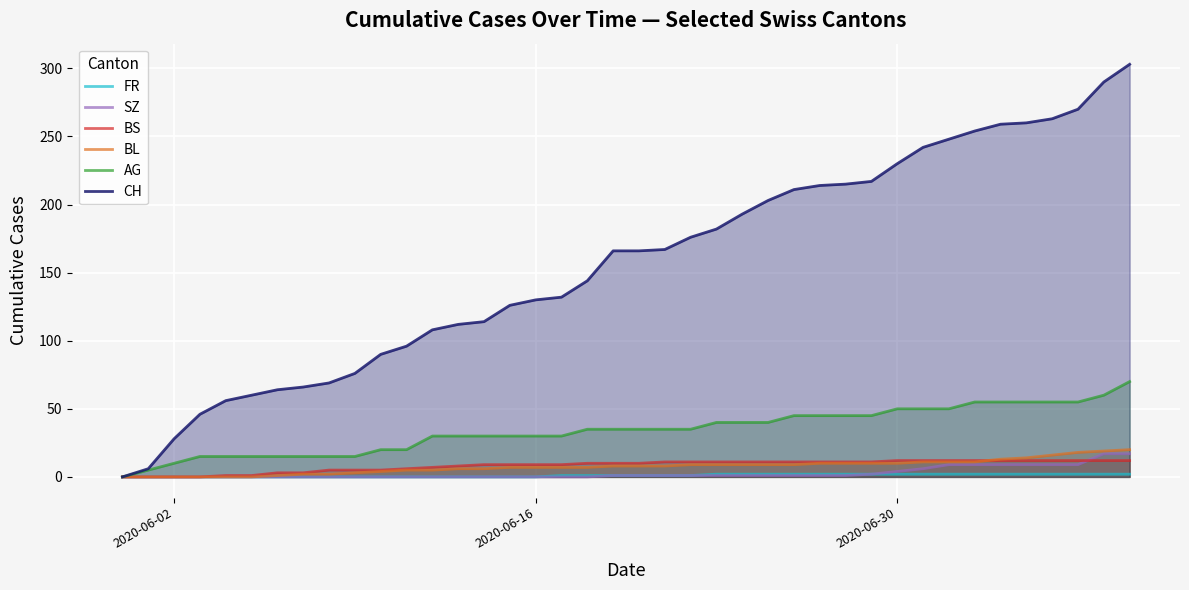

Which series has the largest total across all categories?

CH